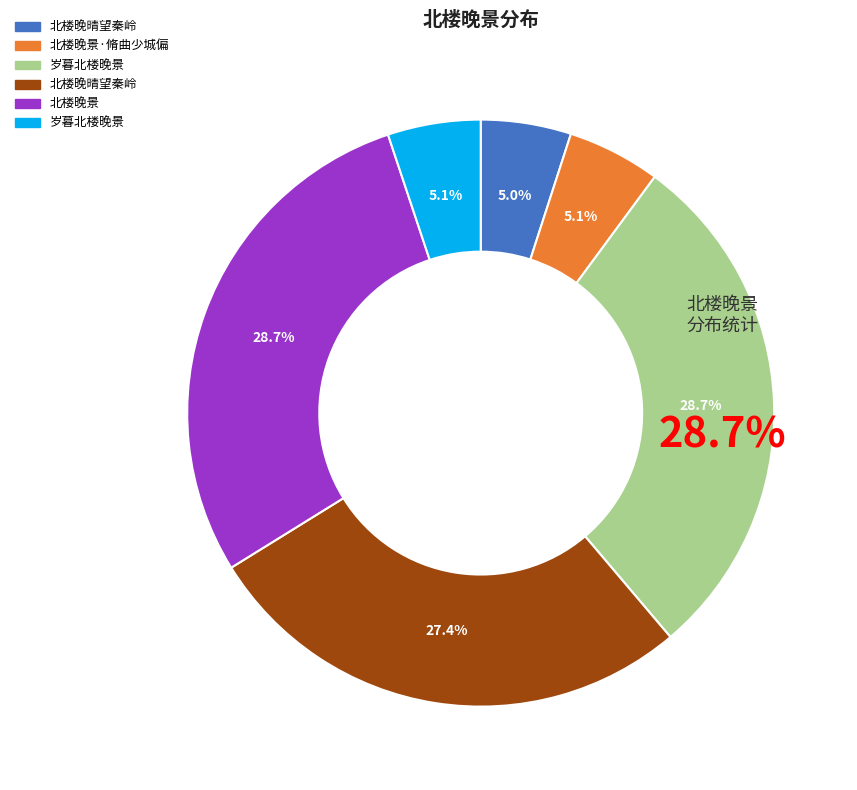

How many slices are in this pie chart?

6